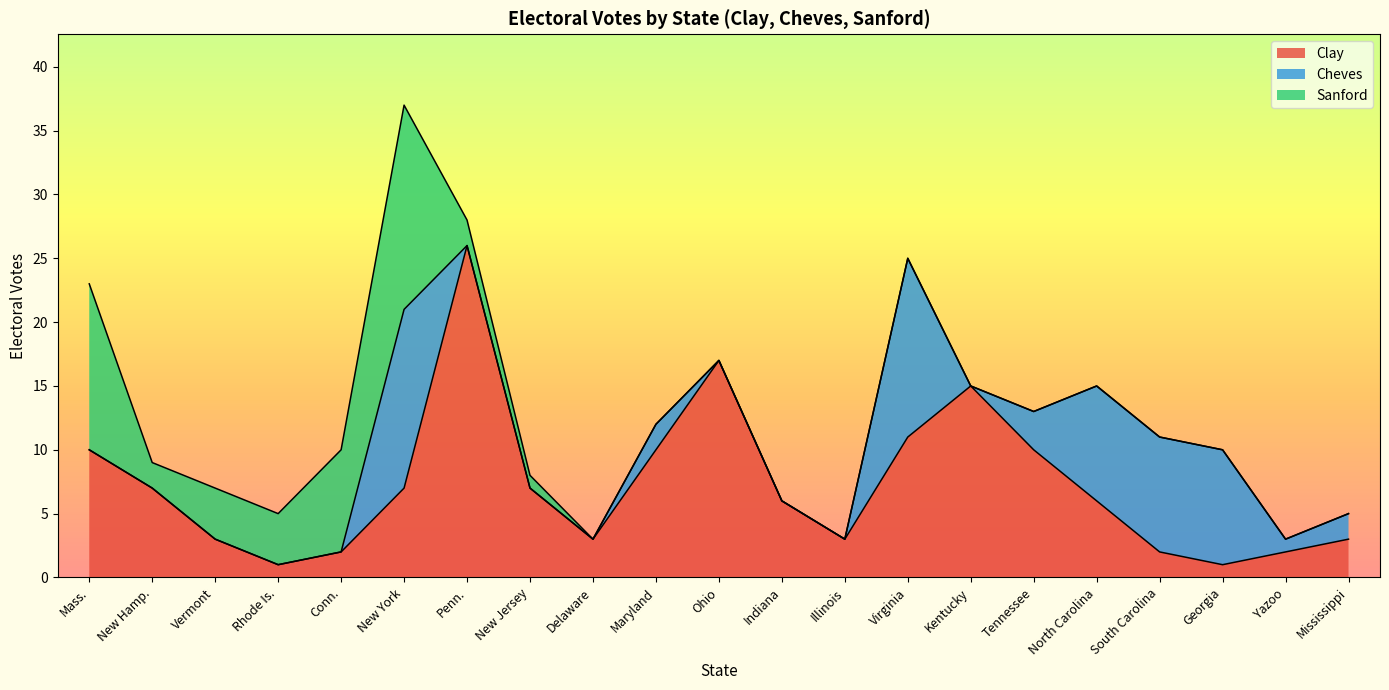

At which category is the sum across all series the highest?

New York